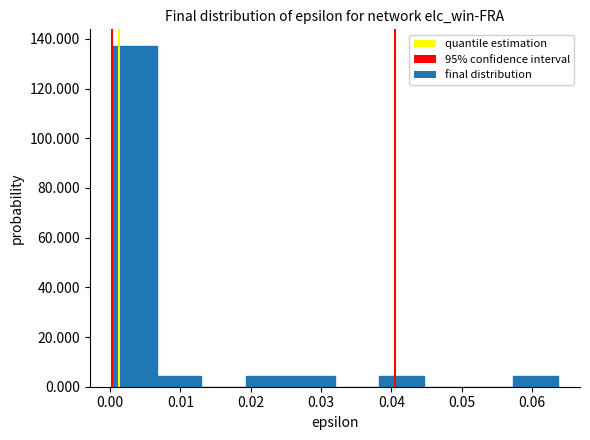

Over which range of the x-axis is the bar tallest?

0.000 to 0.007